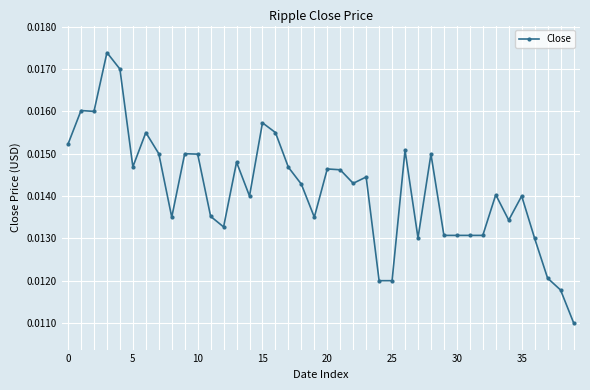

True or false: the data has more than 0 interior local peaks.

True